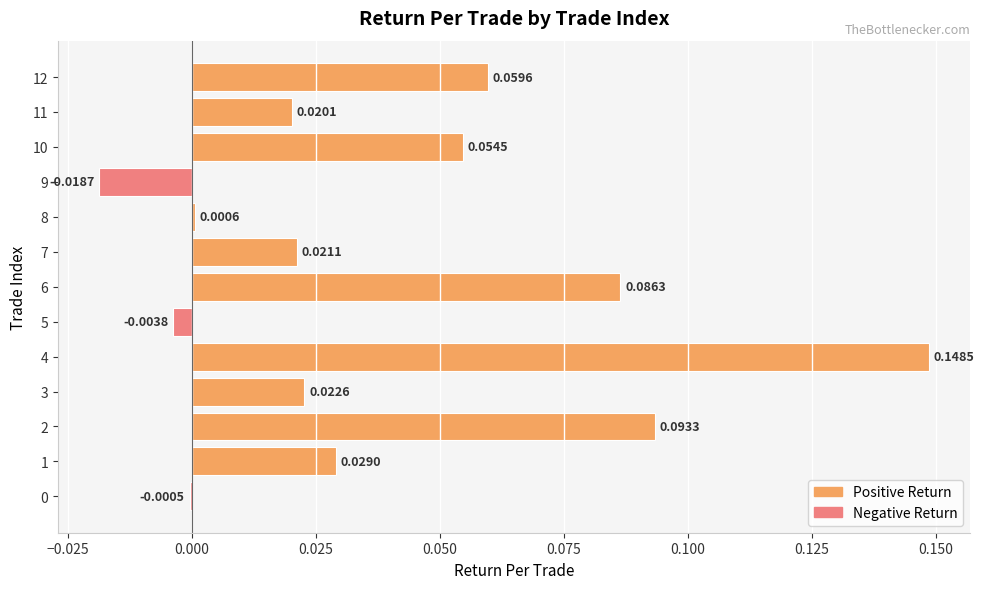

What is the change in value from 8 to 12?

+0.1